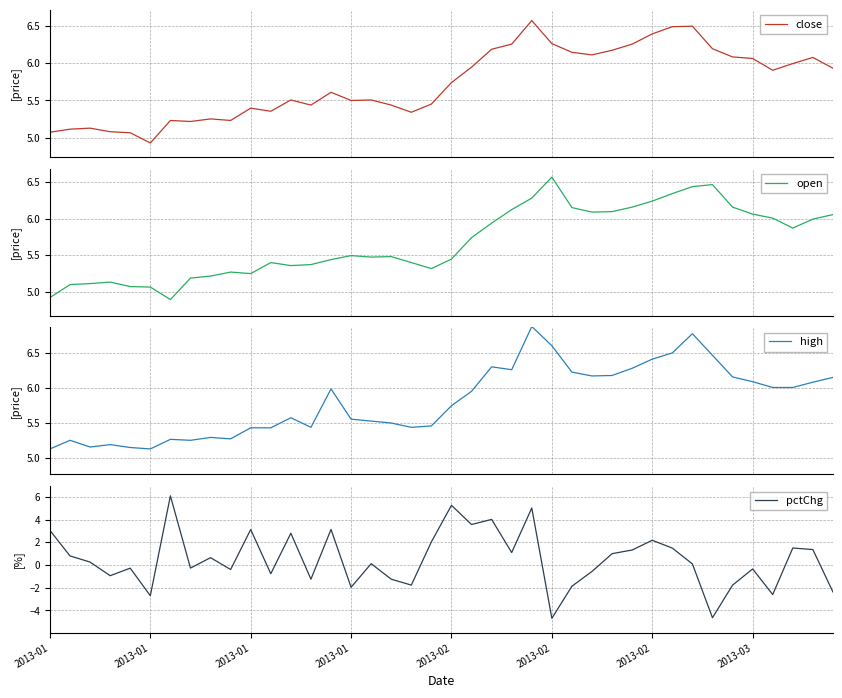

What is the lowest value of the open series?

4.9